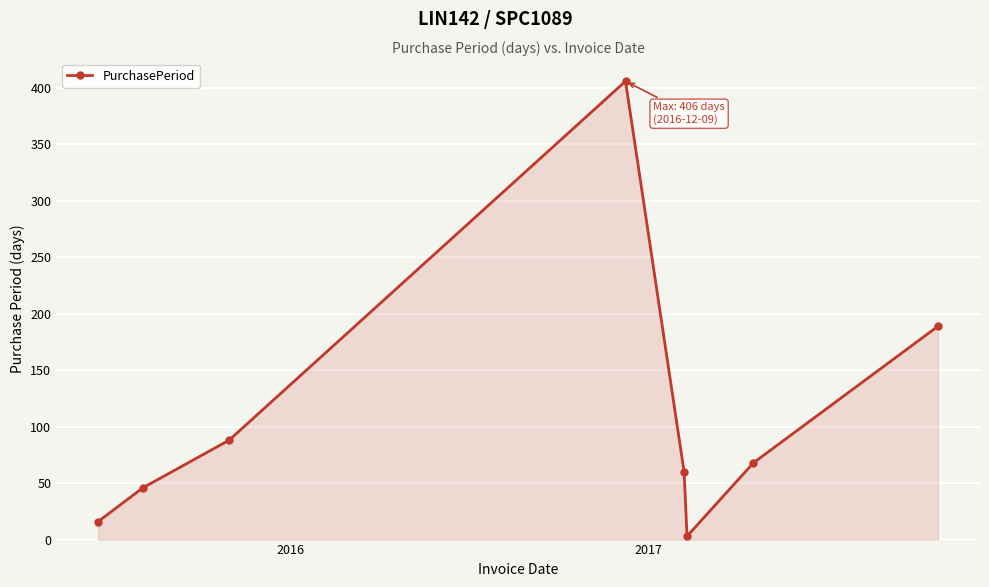

What is the difference between the maximum and minimum values?

403